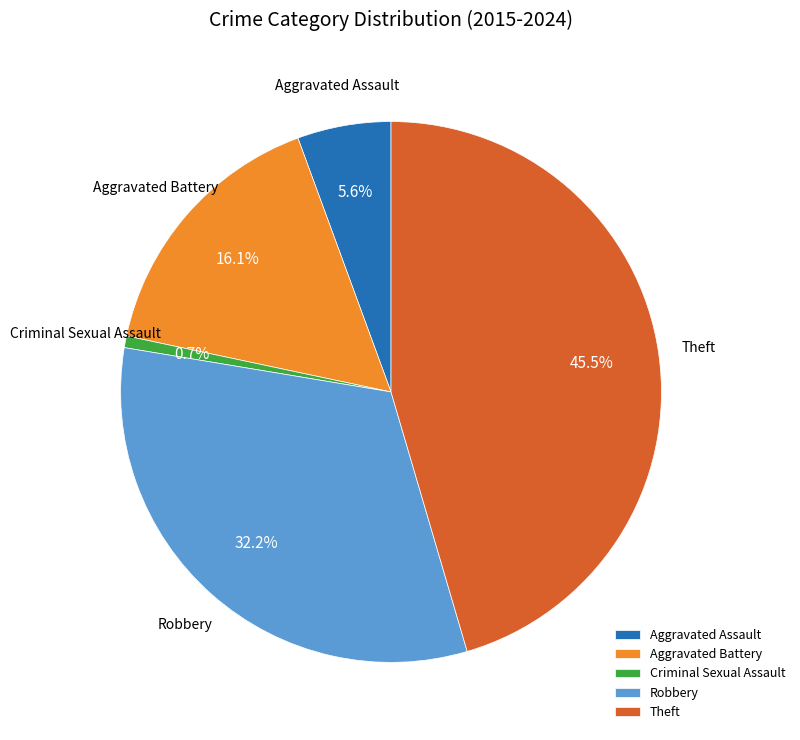

Count the number of slices in the pie.

5